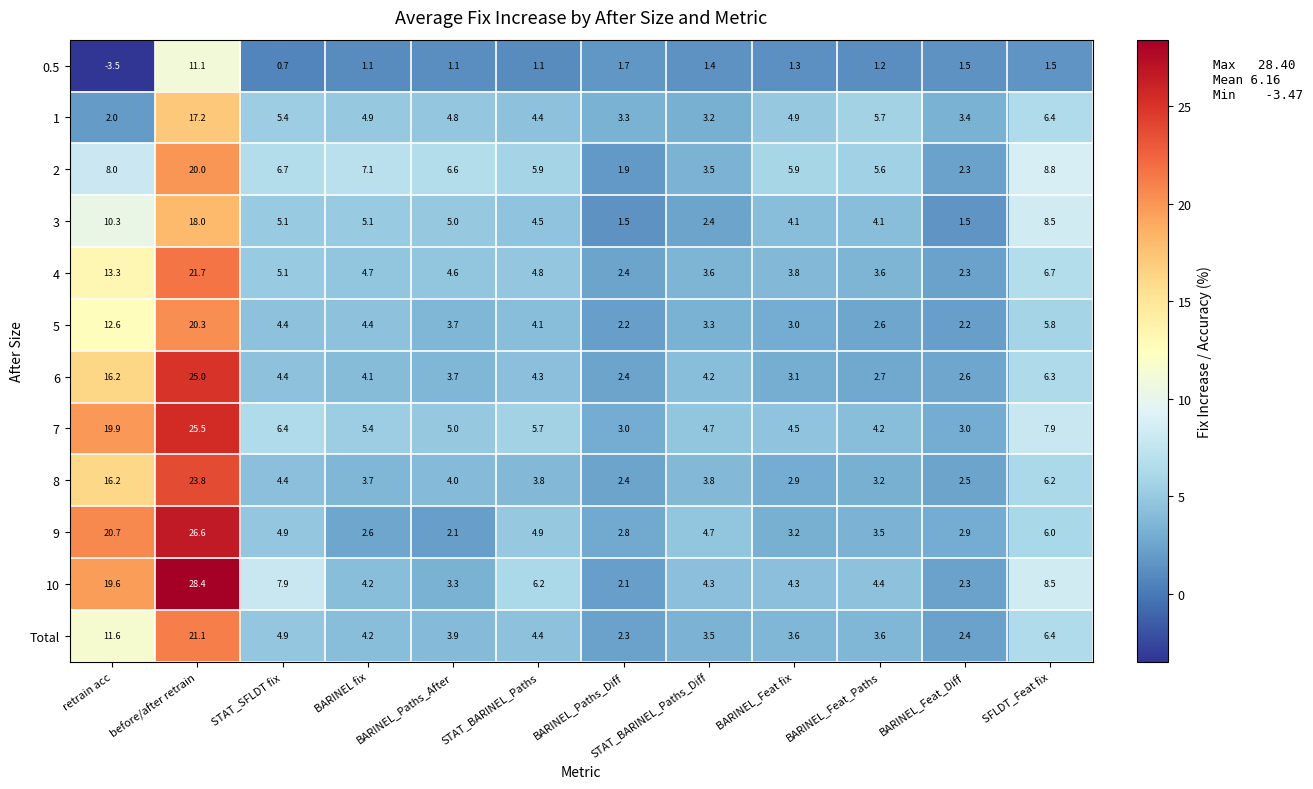

How many values in the 2 series are below 6?

6